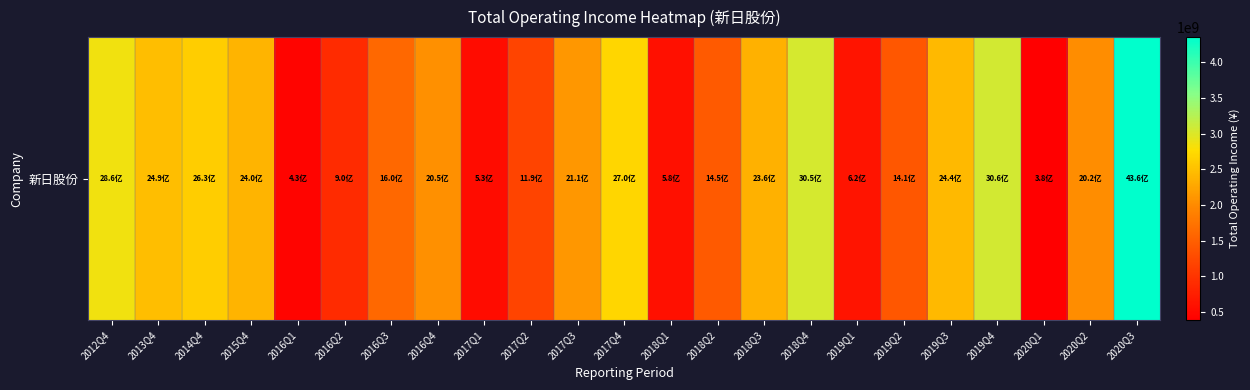

What is the average value?

1896350931.0